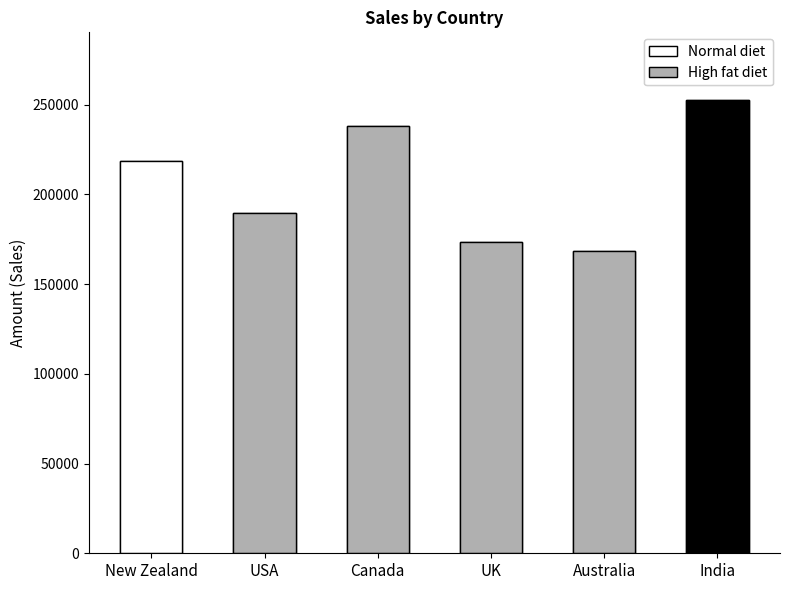

What is the change in value from Canada to UK?

-64414